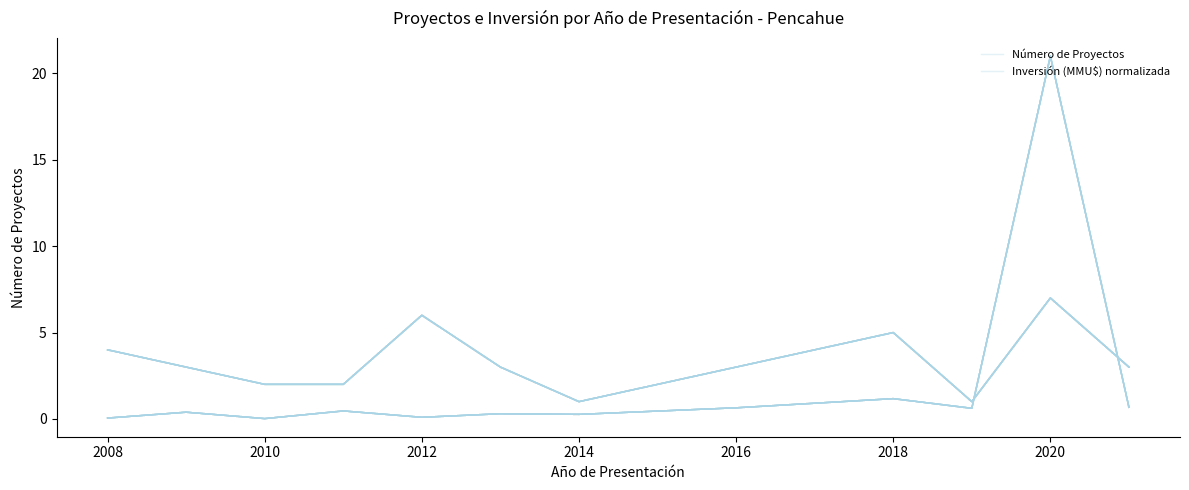

True or false: Inversión (MMU$) normalizada has more than 2 interior local peaks.

True